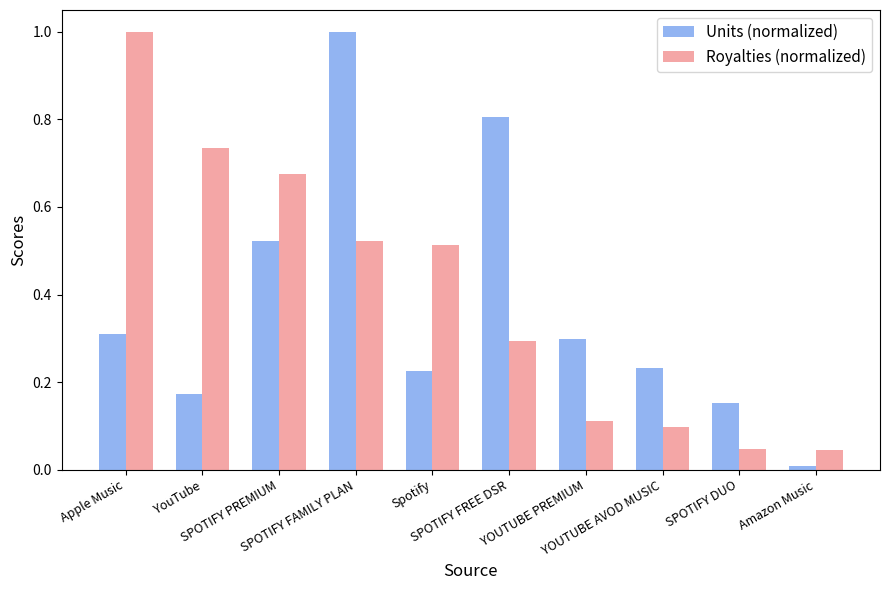

At which label does Royalties (normalized) reach its peak?

Apple Music